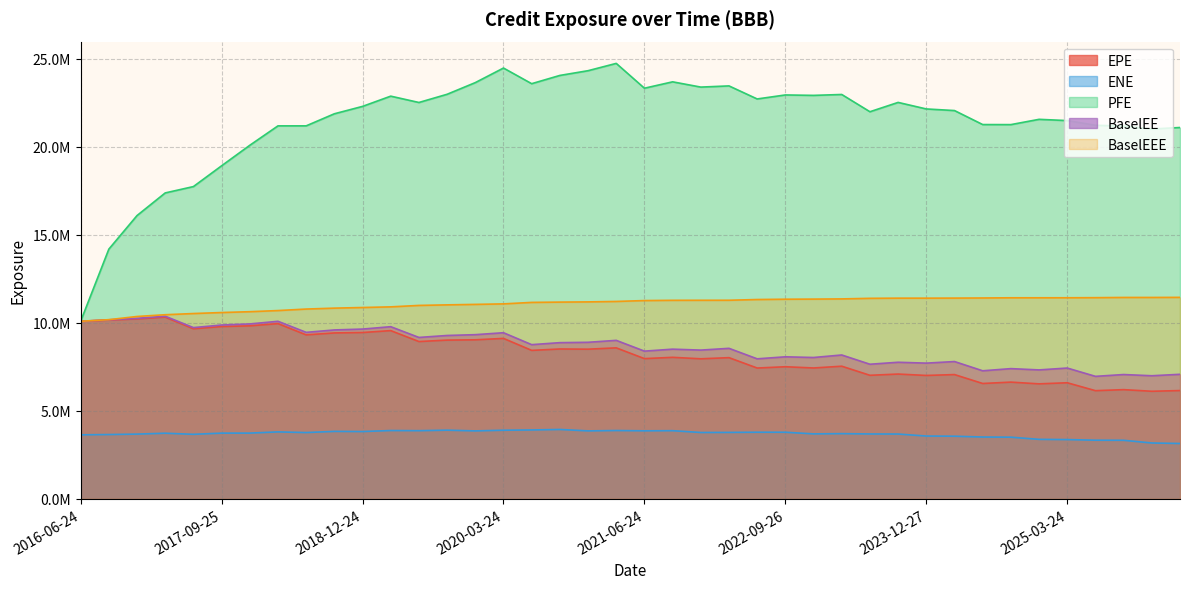

Rank the categories by EPE value from lowest to highest.

2025-12-24, 2025-06-24, 2026-03-24, 2025-09-24, 2024-12-24, 2024-06-24, 2025-03-24, 2024-09-24, 2023-12-27, 2023-06-26, 2024-03-25, 2023-09-25, 2022-06-24, 2022-12-28, 2022-09-26, 2023-03-24, 2021-12-29, 2021-06-24, 2022-03-24, 2021-09-24, 2020-06-24, 2020-12-24, 2020-09-24, 2021-03-24, 2019-06-24, 2019-09-24, 2019-12-24, 2020-03-24, 2018-06-25, 2018-09-24, 2018-12-24, 2019-03-25, 2017-06-26, 2017-09-25, 2017-12-27, 2018-03-26, 2016-06-24, 2016-09-26, 2016-12-28, 2017-03-24